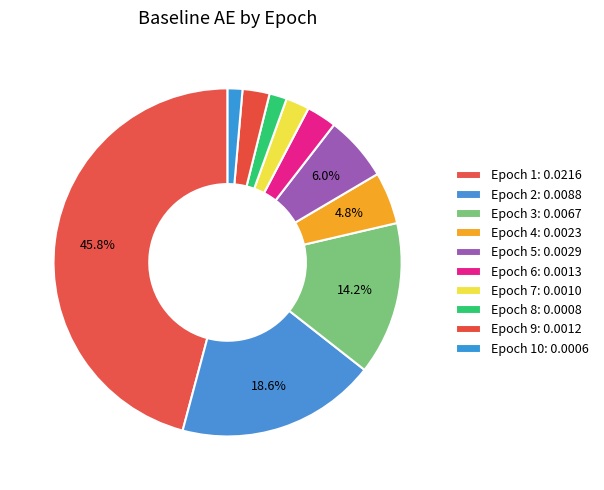

Which category has the smallest portion of the pie?

10